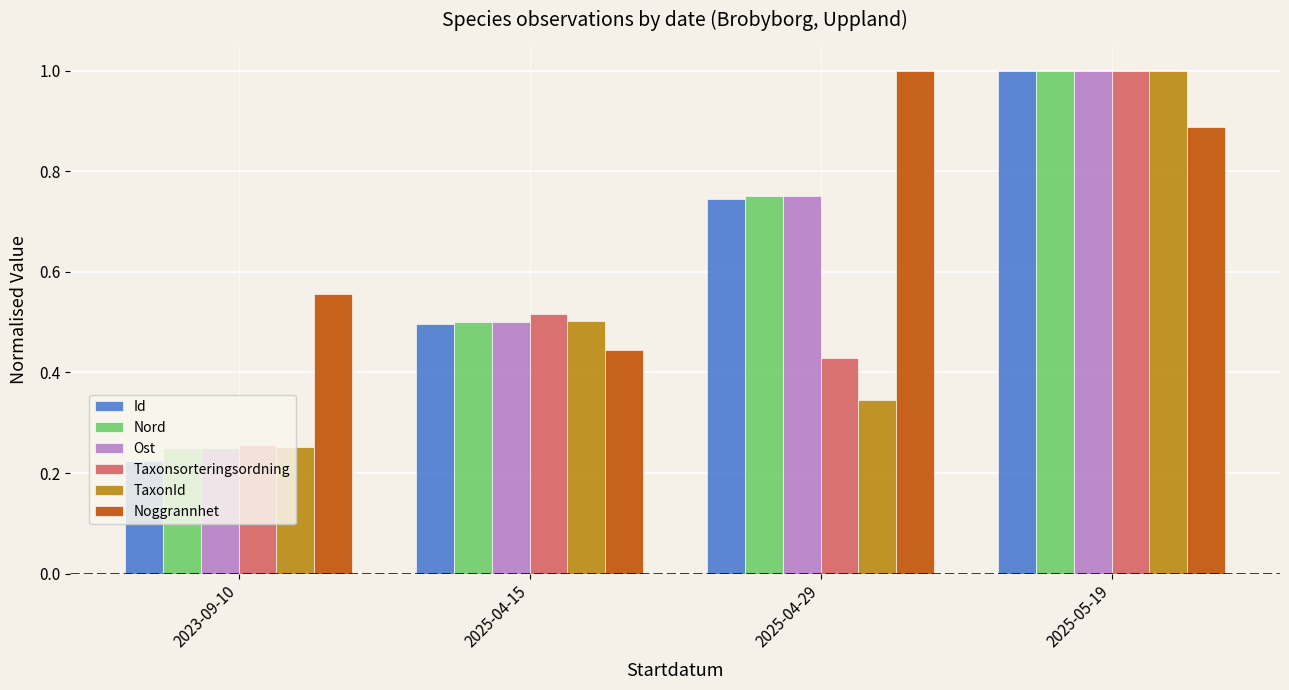

Where is TaxonId nearest to the value 0?

2023-09-10